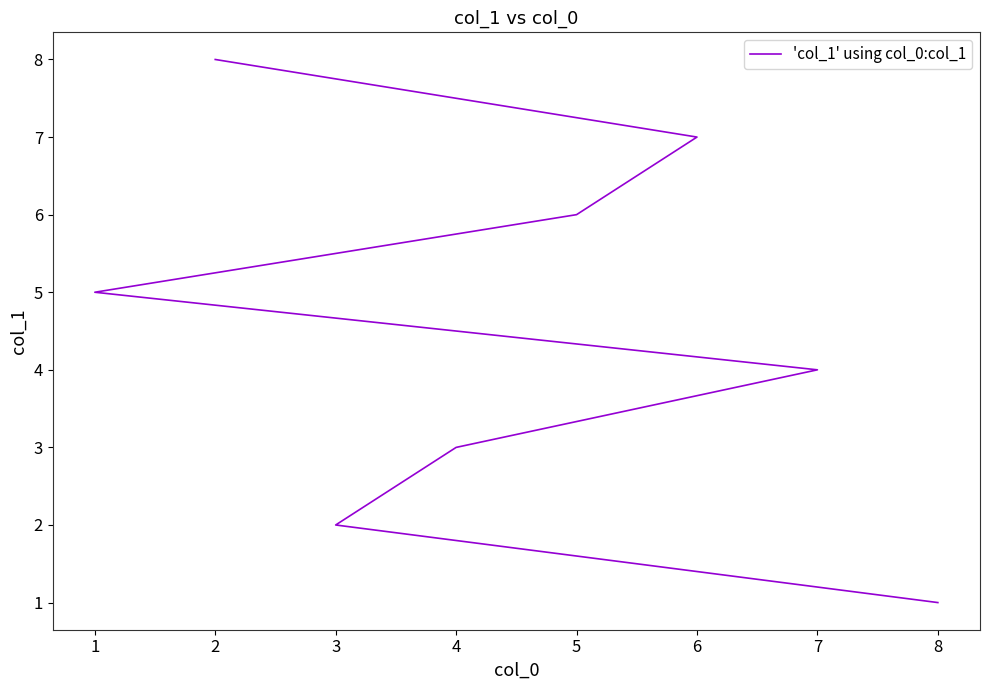

What is the difference between the maximum and minimum values?

7